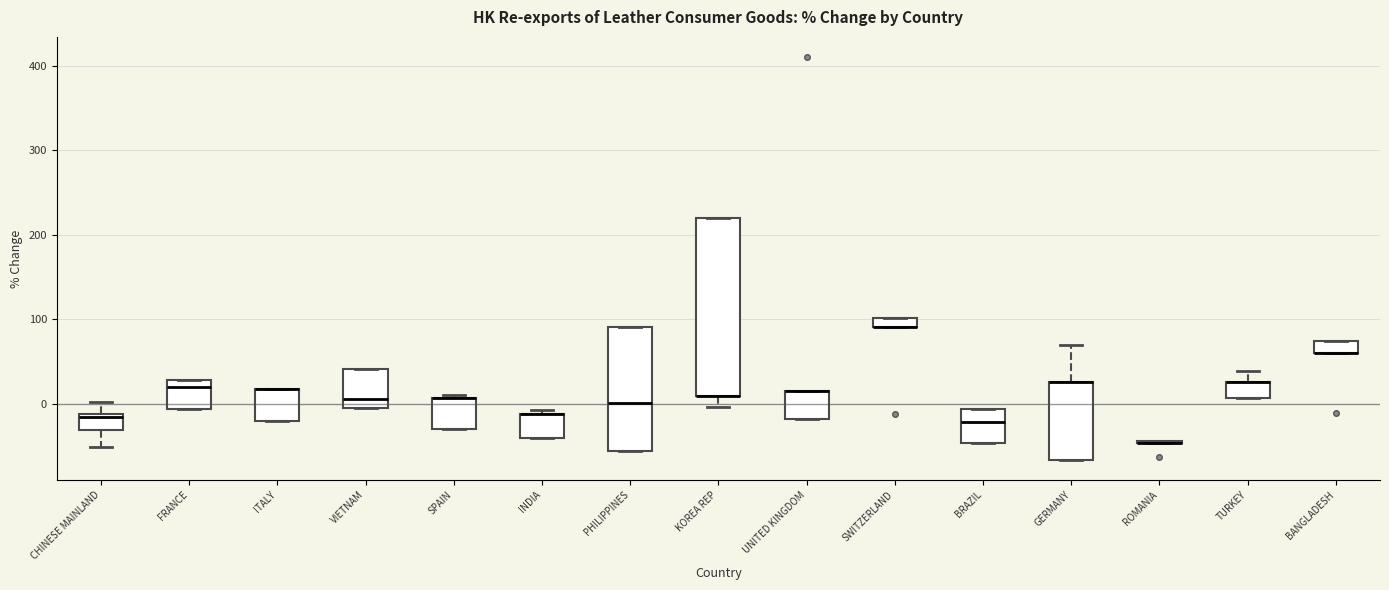

Where is the lower edge of the box for FRANCE on the y-axis? The values are not printed on the chart, so give them approximately, as read against the axis.

-10